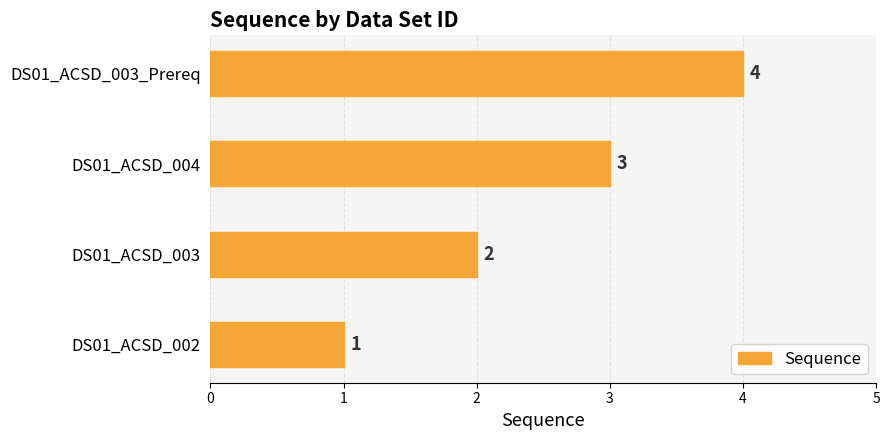

List the labels in order of value, largest first.

DS01_ACSD_003_Prereq, DS01_ACSD_004, DS01_ACSD_003, DS01_ACSD_002